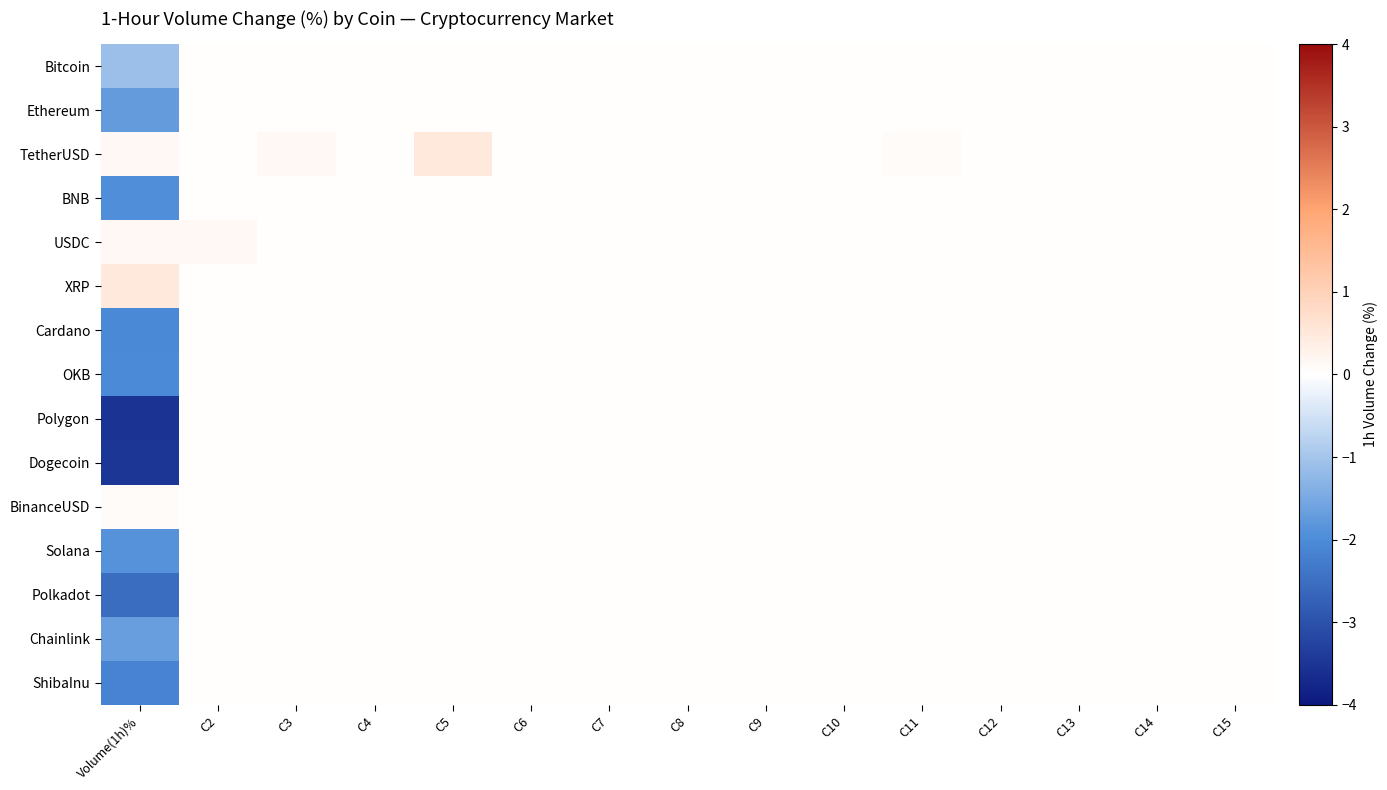

What is the smallest value displayed?

-3.5